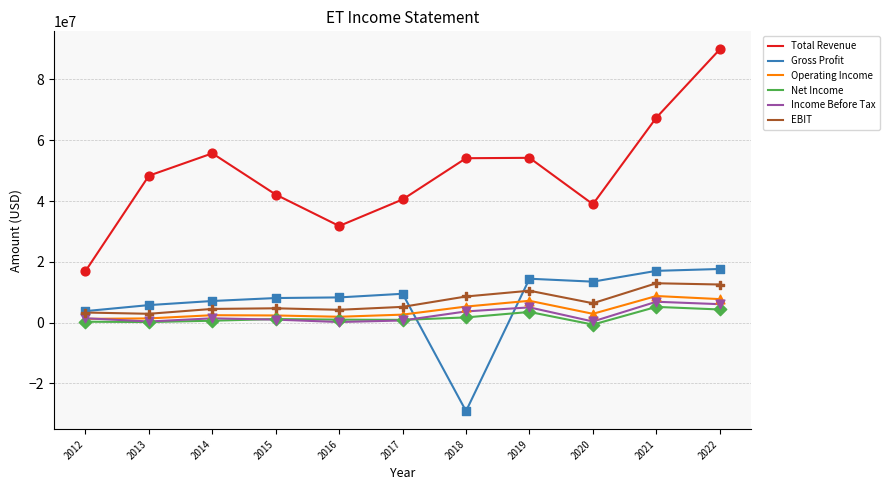

Which series has the largest range (max minus min)?

Total Revenue